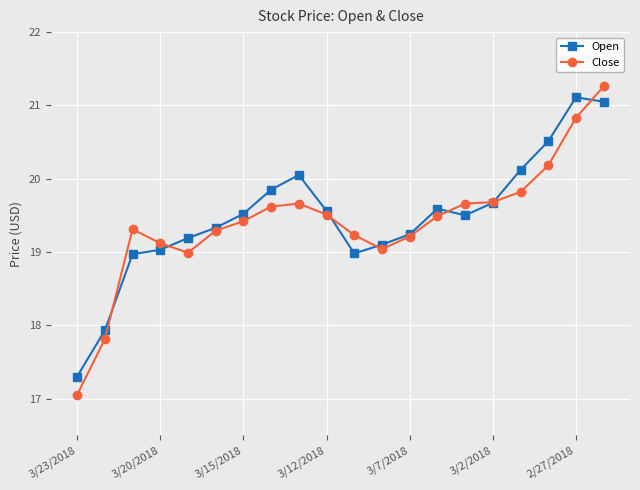

What is the value of the Close point at the 1st from the left?

17.1